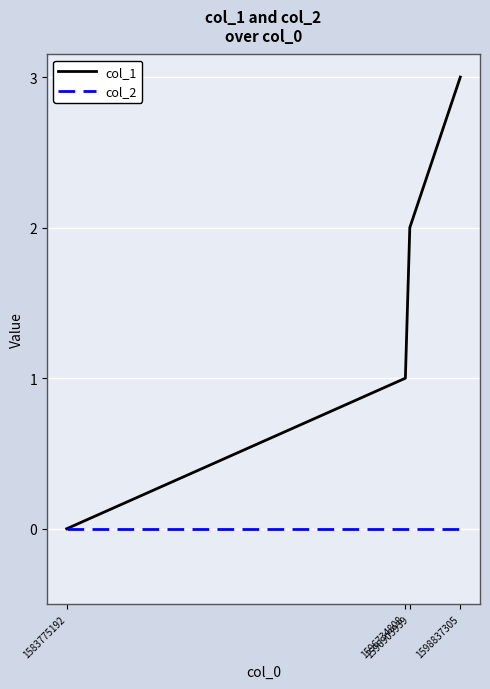

Reading left to right, what are all the values shown in this chart?

col_1: 0	1	2	3
col_2: 0	0	0	0